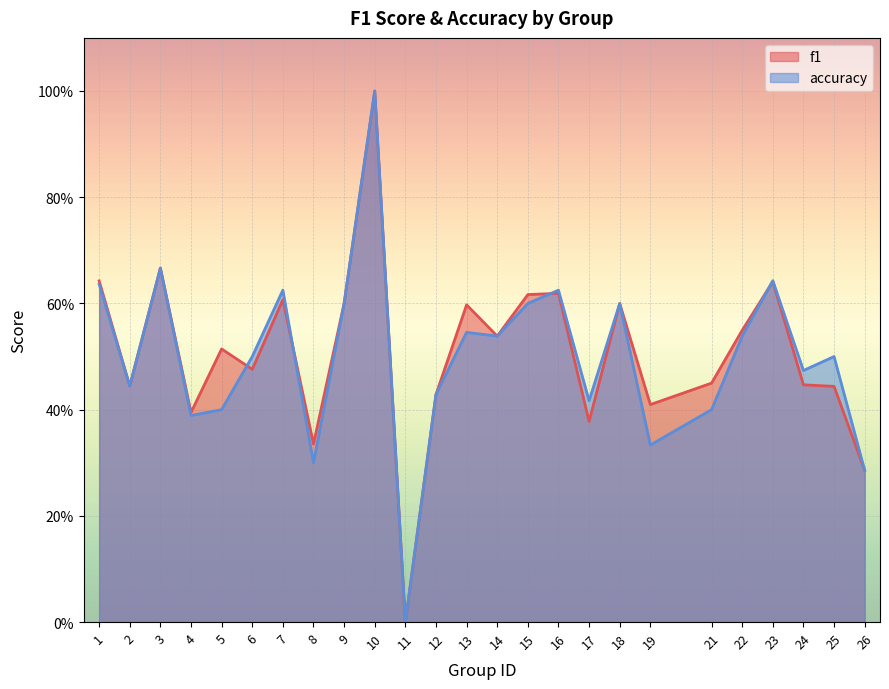

What is the difference between the second highest and minimum values in the f1 series?

0.7